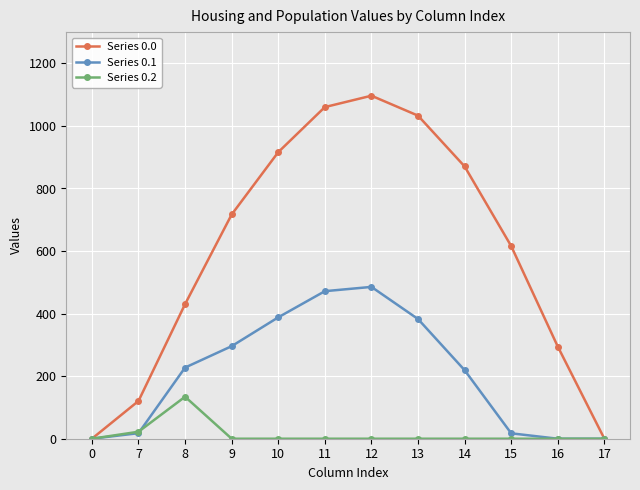

Which series has the largest range (max minus min)?

Series 0.0